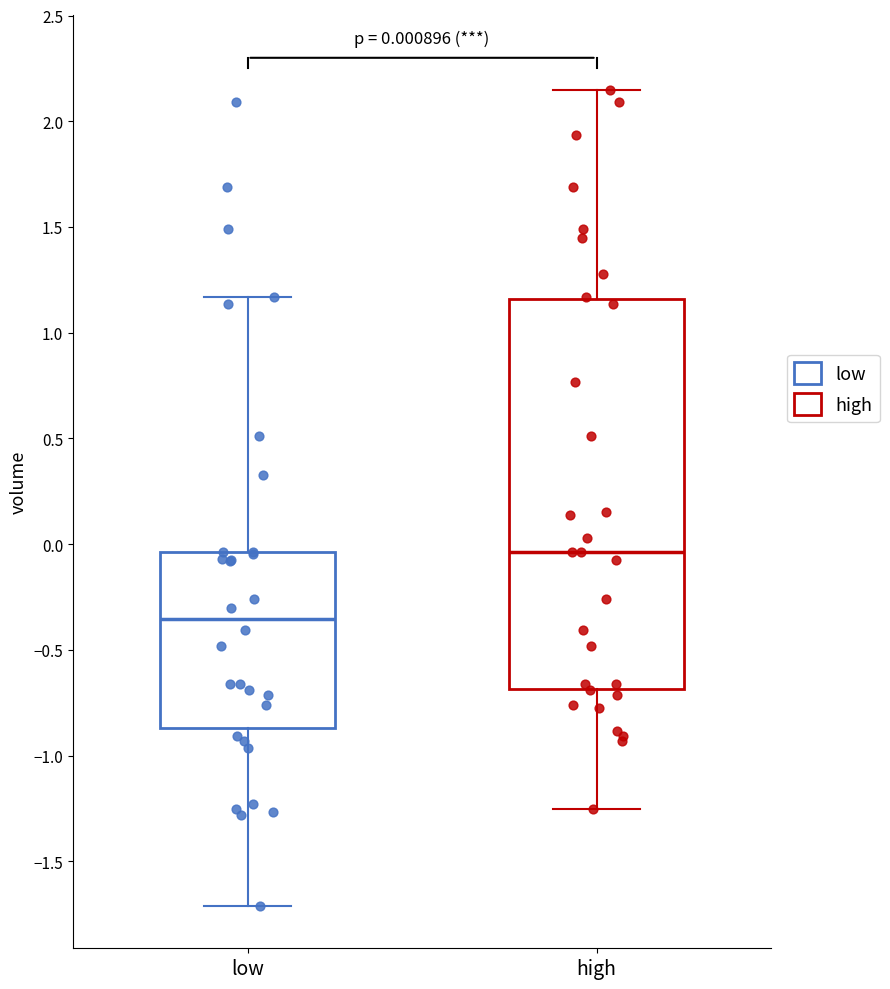

Which box has the highest median line?

high